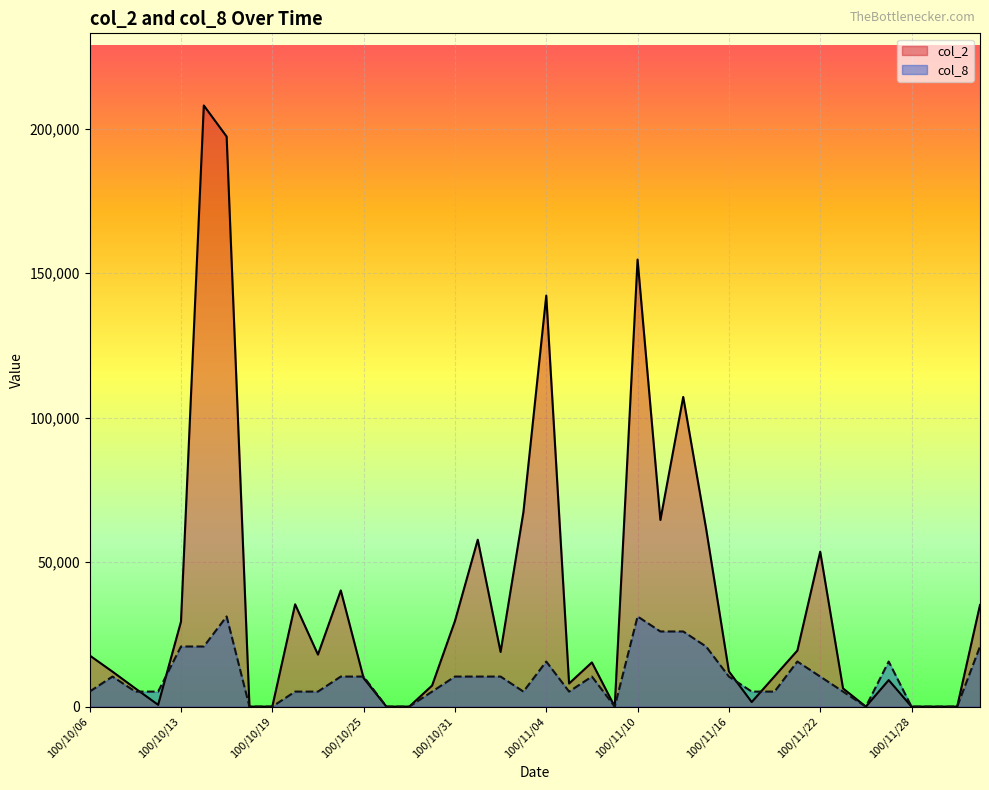

How many lines are shown in the chart?

2